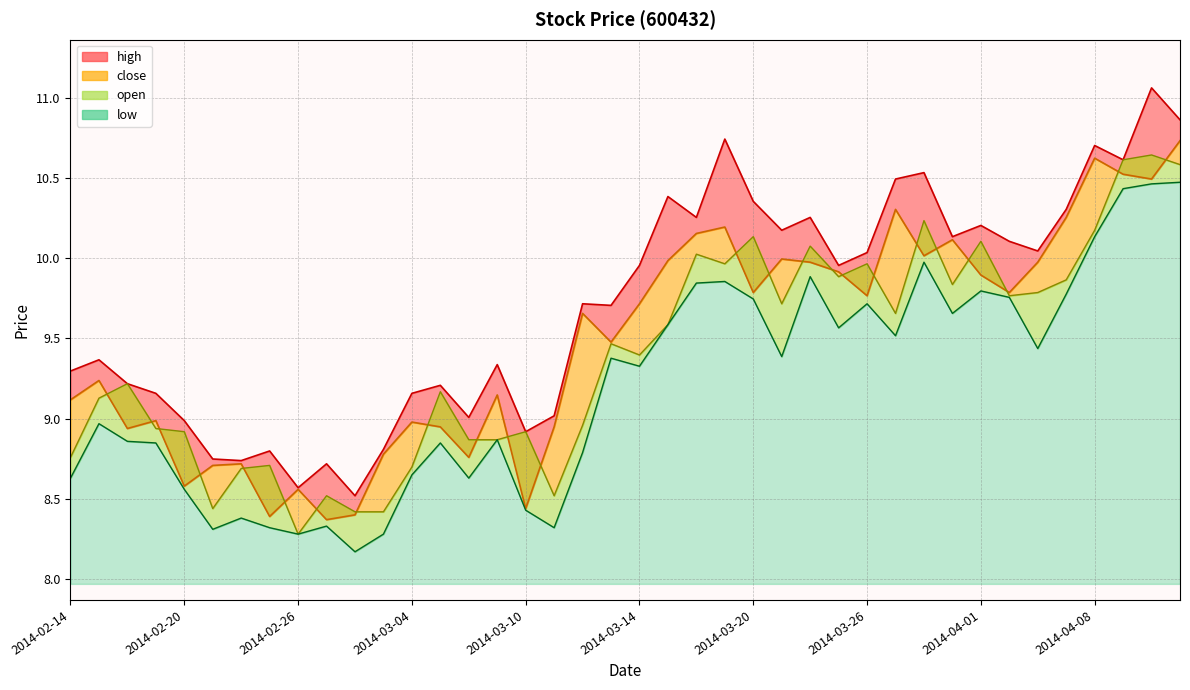

Which series has the largest range (max minus min)?

high